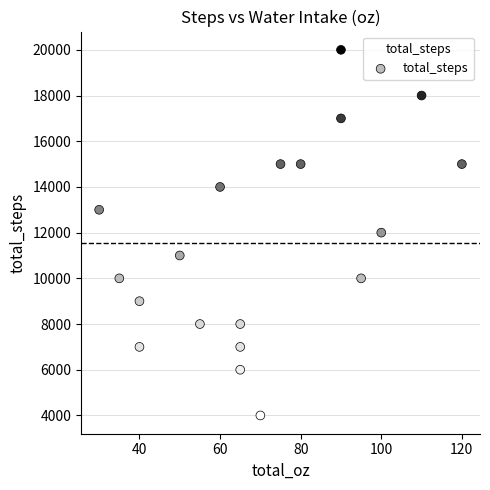

What is the range of X values (max minus min)?

90